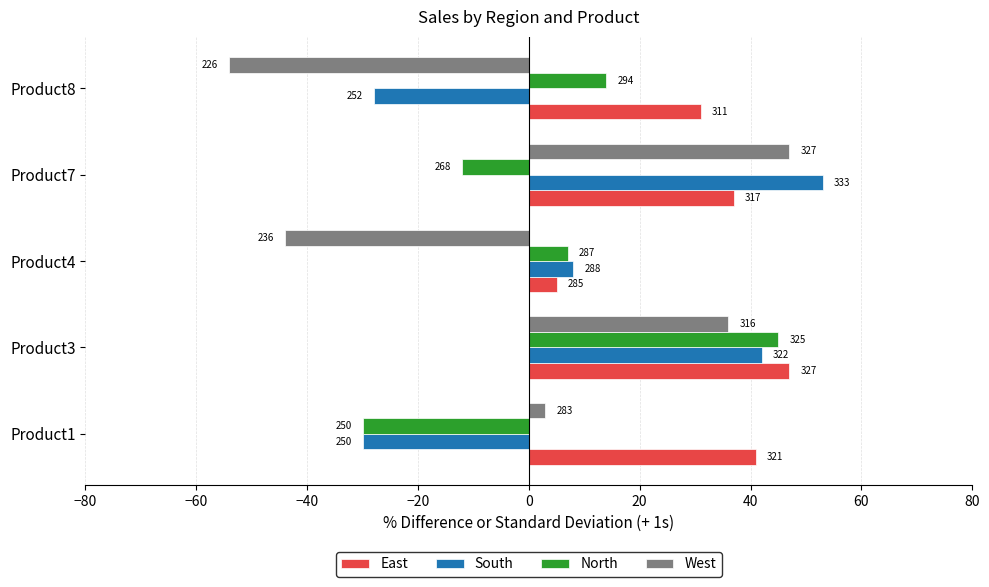

What are all the series names shown in the legend?

East, South, North, West